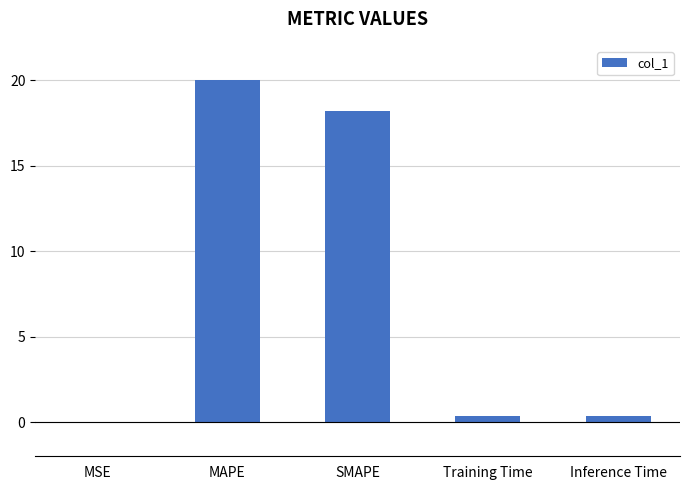

What is the sum of all values?

38.9